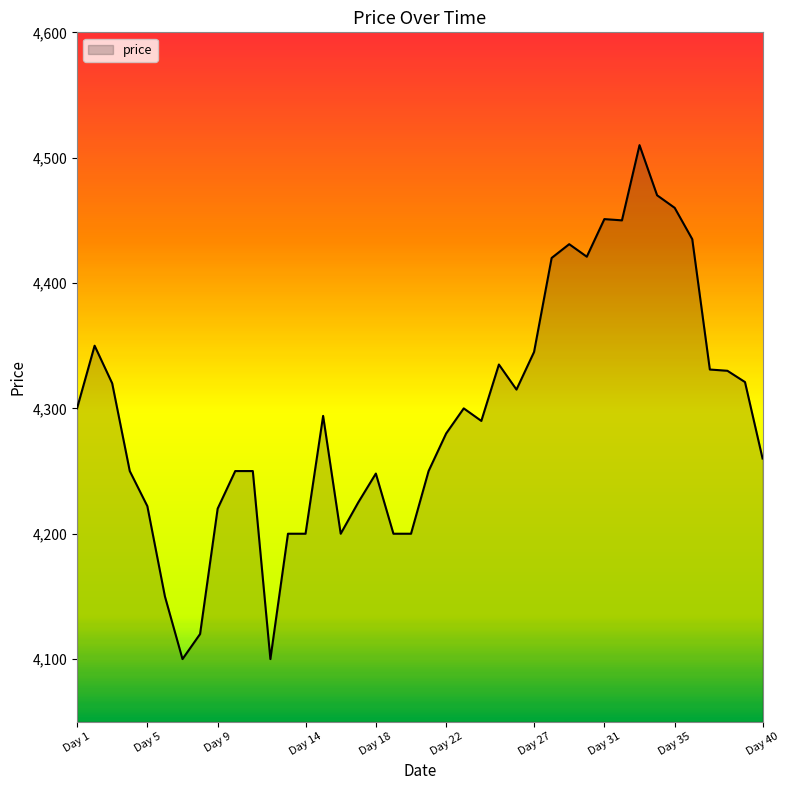

What is the greatest value displayed?

4510